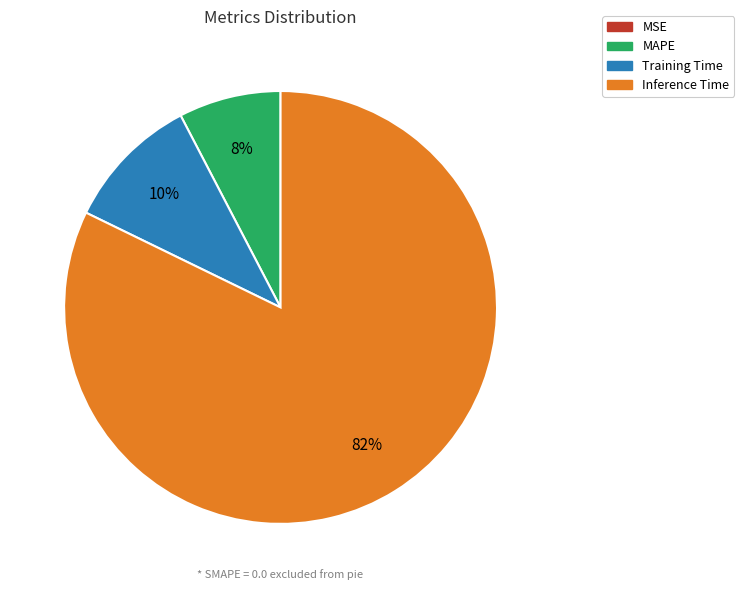

Is there a majority slice in this chart?

Yes